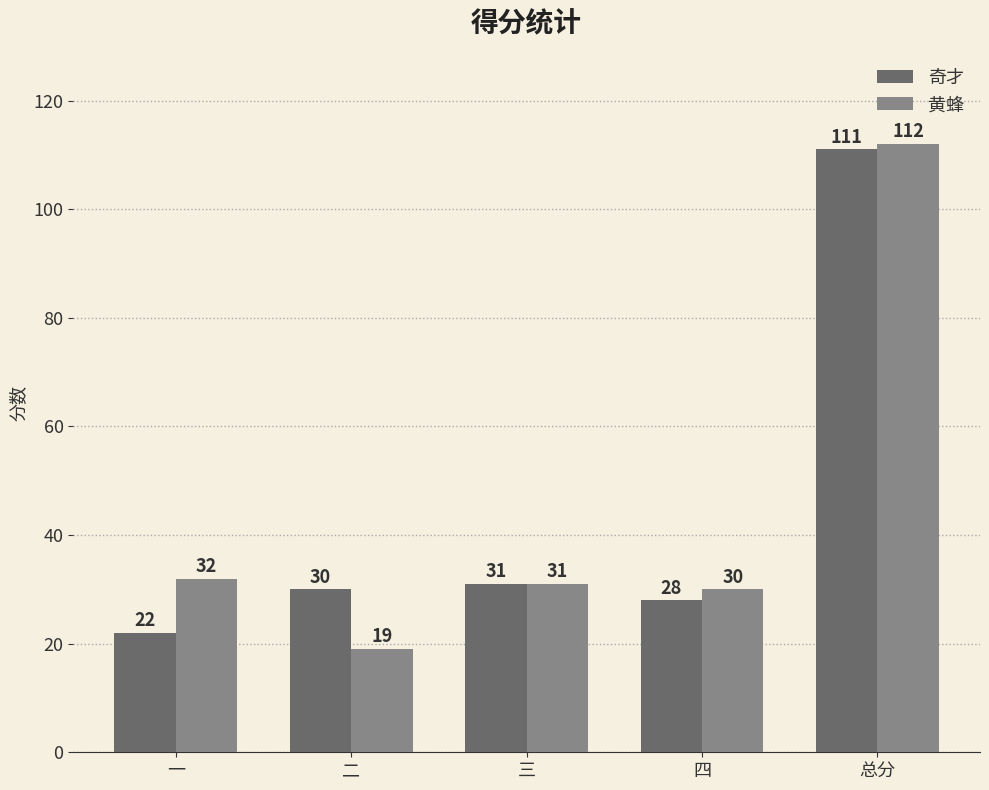

The value of 黄蜂 at 三 is 11. True or false?

False